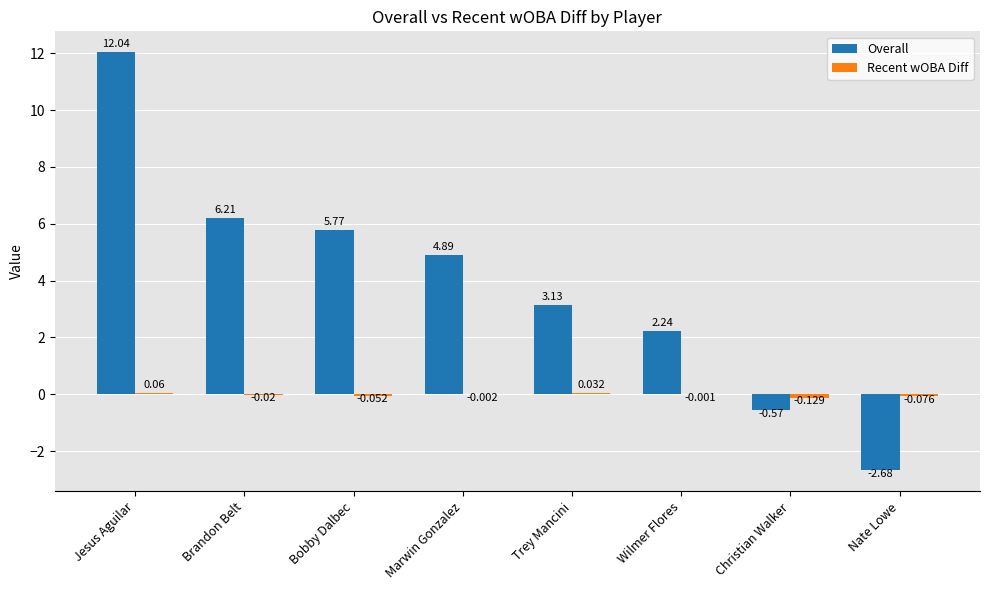

Which series has the largest total across all categories?

Overall